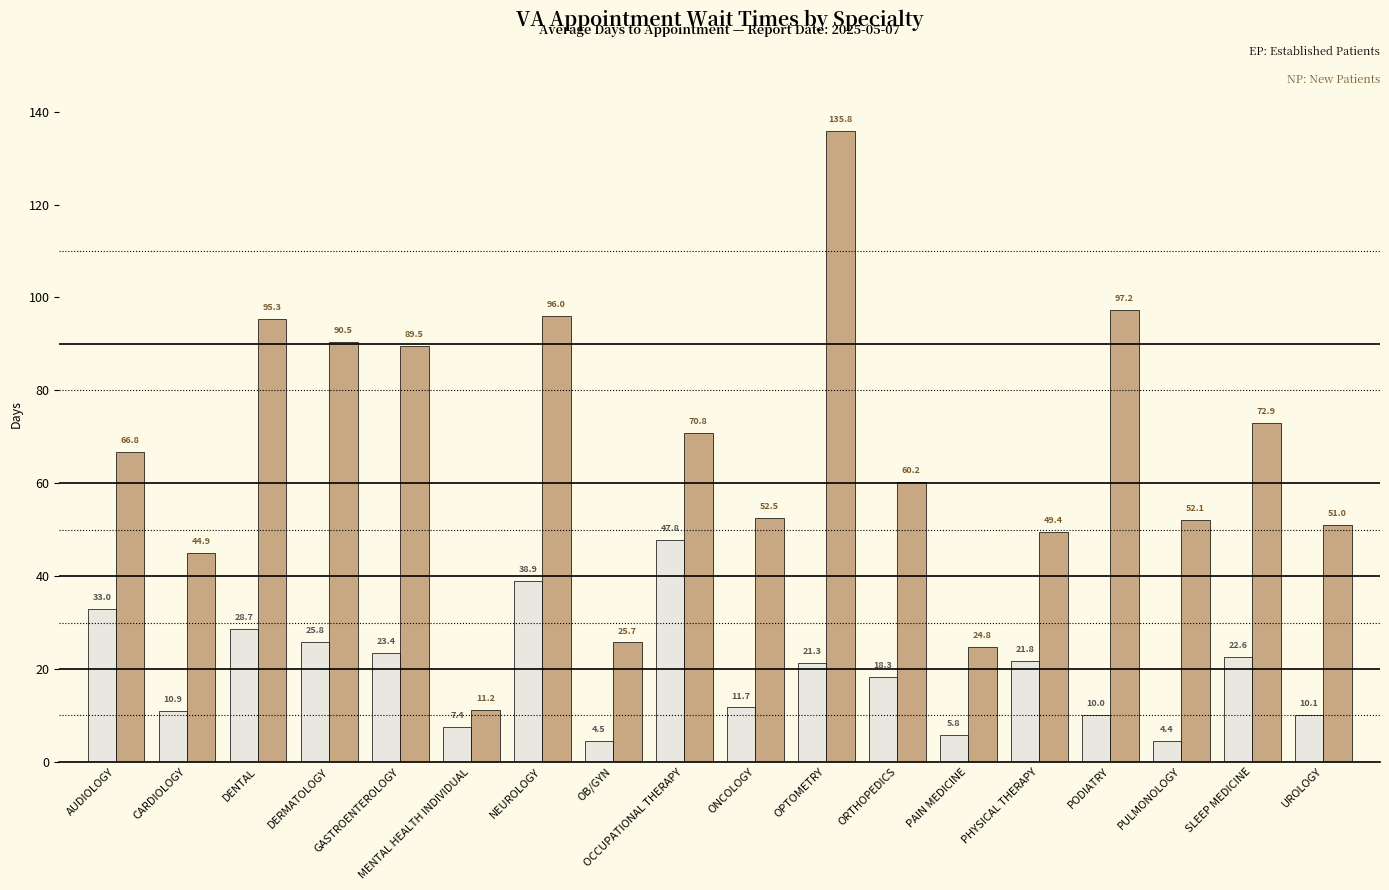

What is the spread (max minus min) of values at NEUROLOGY?

57.1